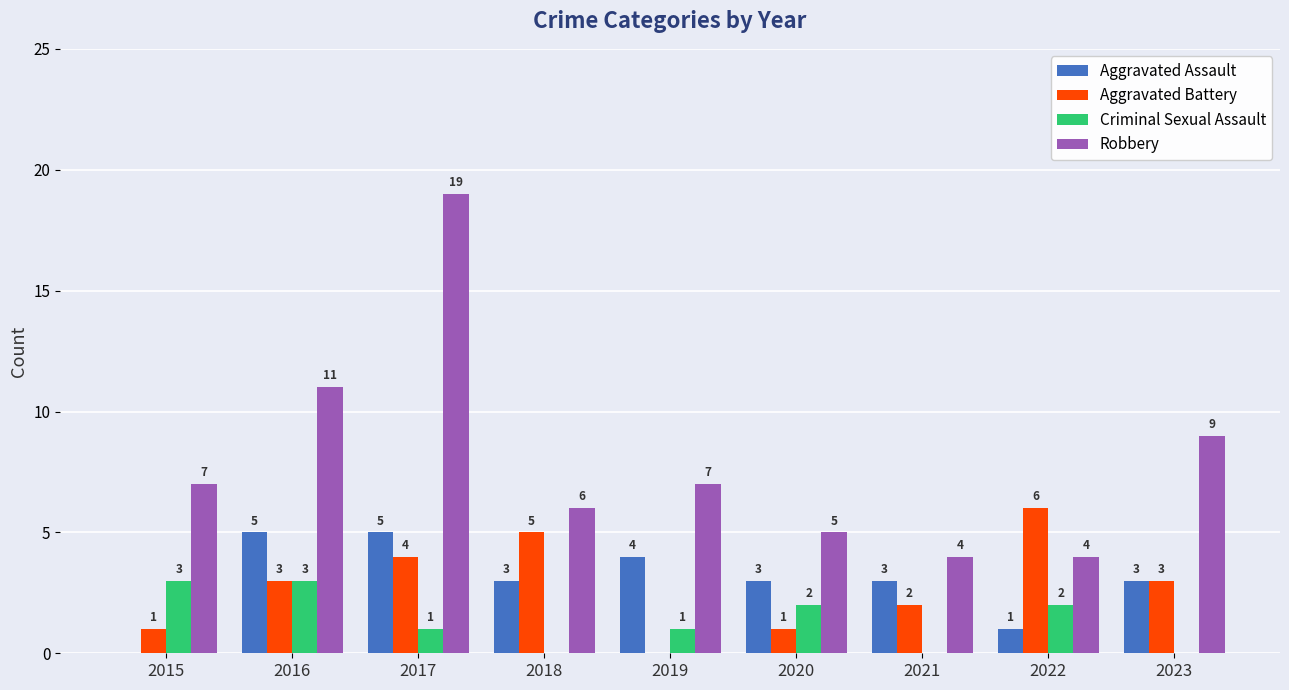

Which series changed the most between 2017 and 2021?

Robbery